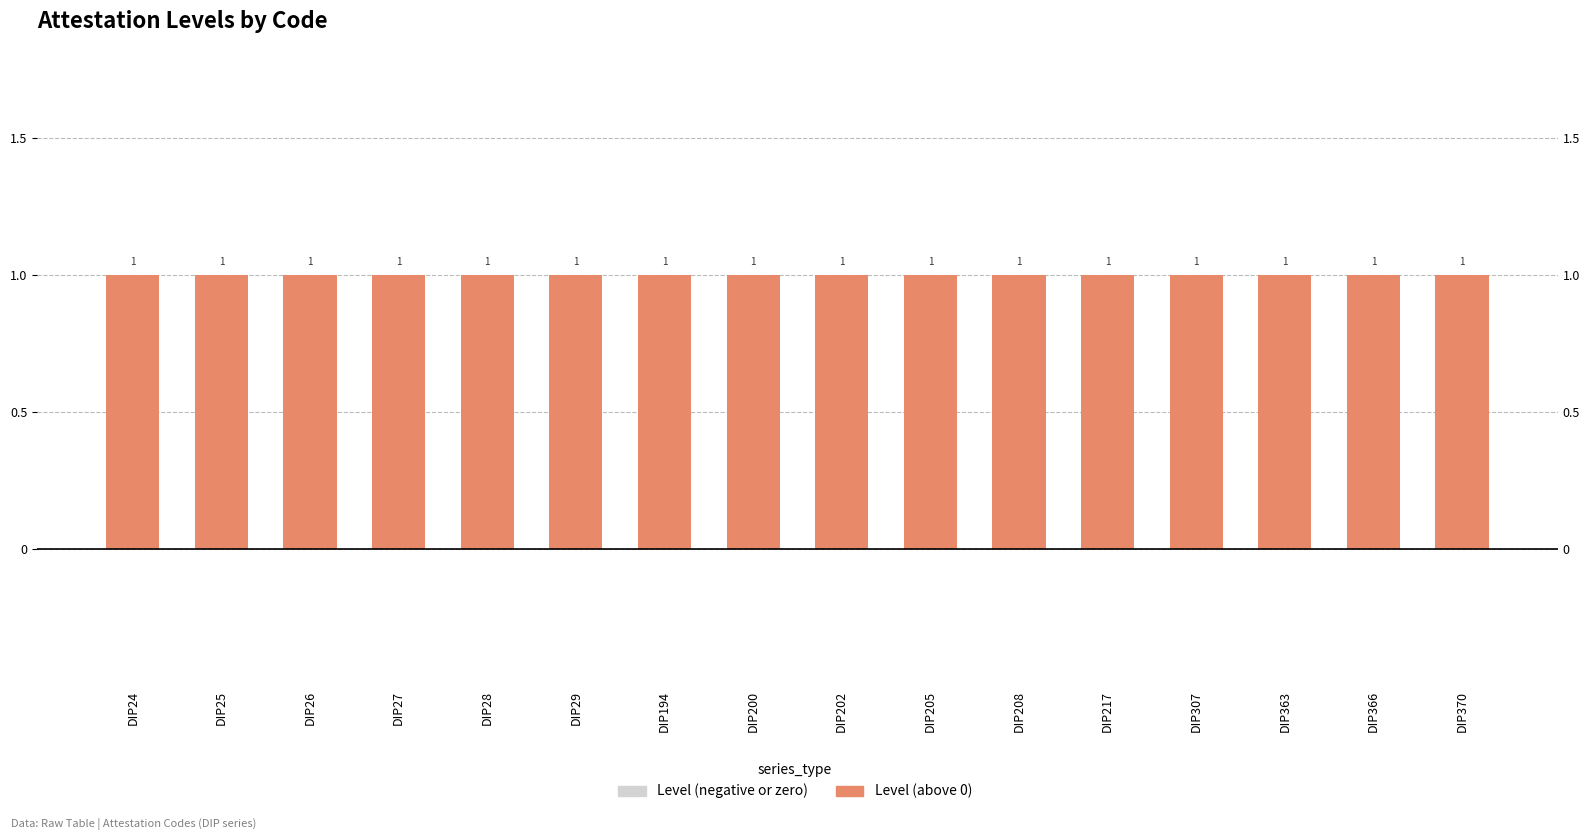

At how many categories does at least one series exceed 0?

16